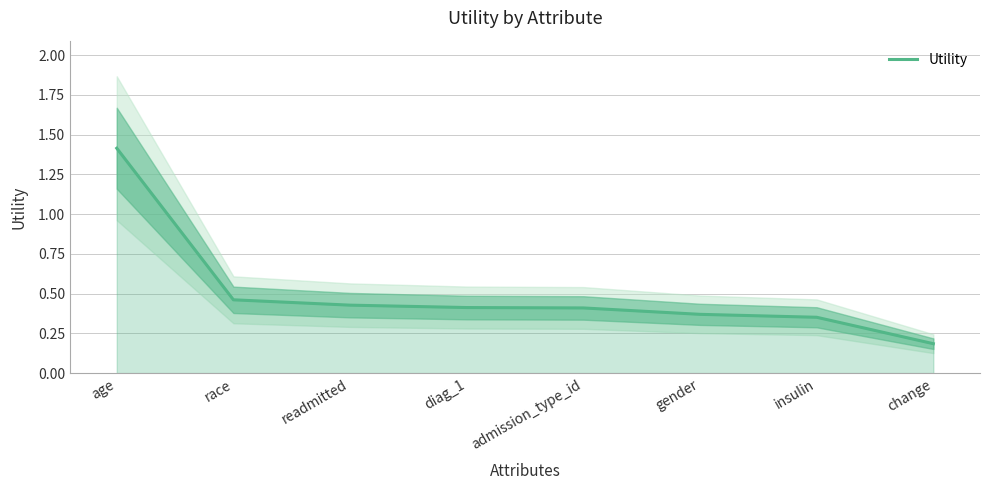

What is the label of the 7th point from the left?

insulin